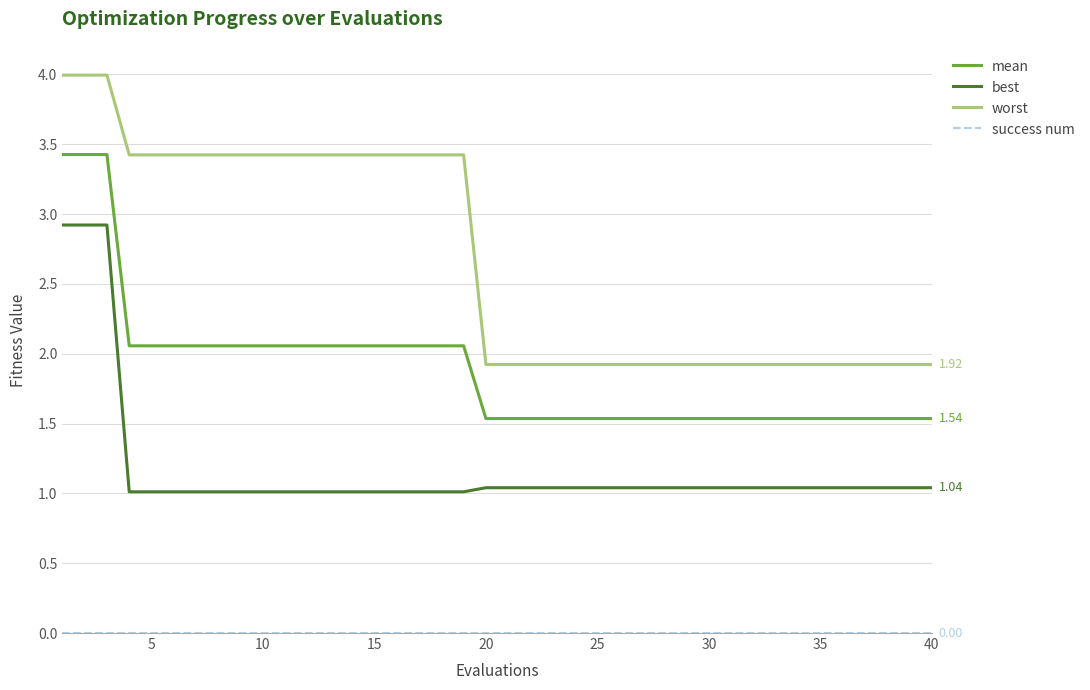

Which series has the largest range (max minus min)?

worst